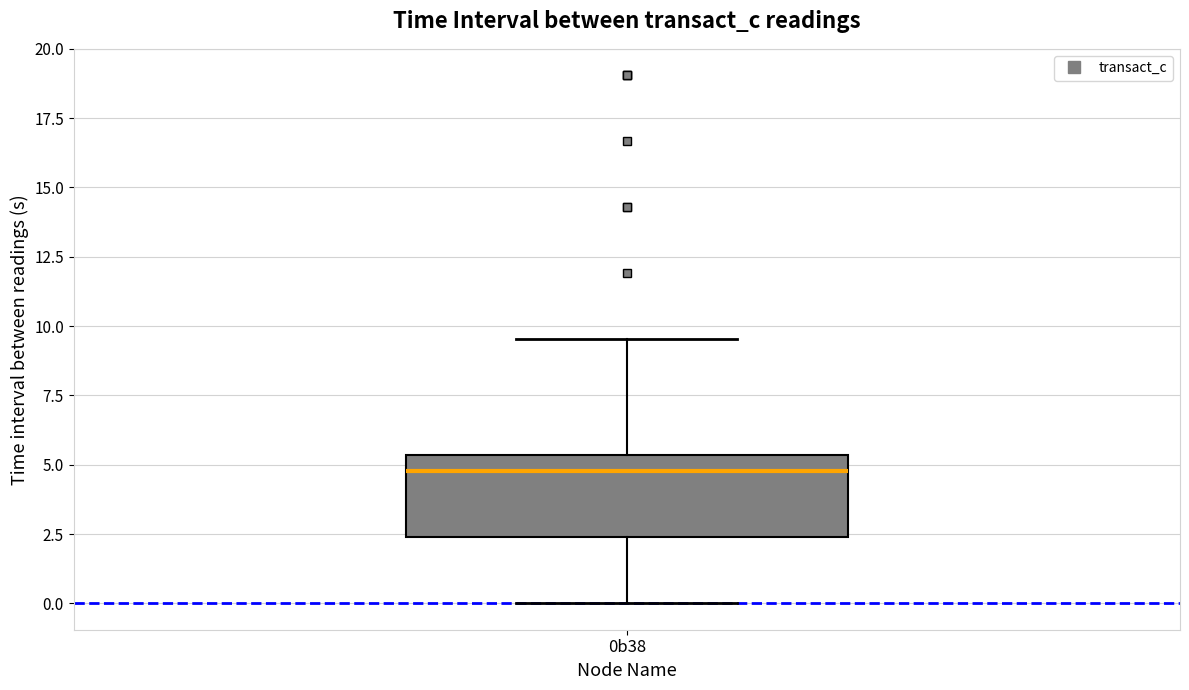

Transcribe this box plot: give where the median line is, the range the box spans, and where the two whiskers end, as read against the y-axis. The values are not printed on the chart, so give them approximately, as read against the axis.

median 5.0, box 2.5 to 5.5, whiskers 0.0 to 9.5